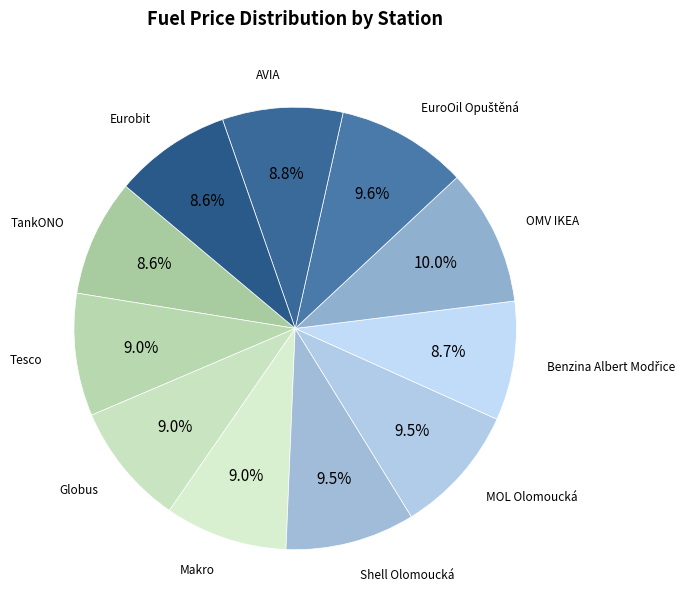

What is the largest slice in the pie chart?

OMV IKEA